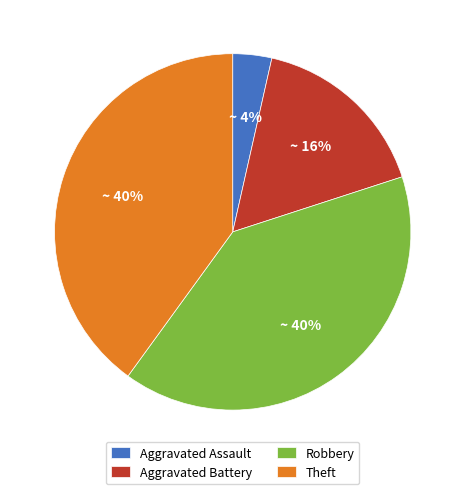

True or false: Aggravated Battery accounts for 16% of the total.

True